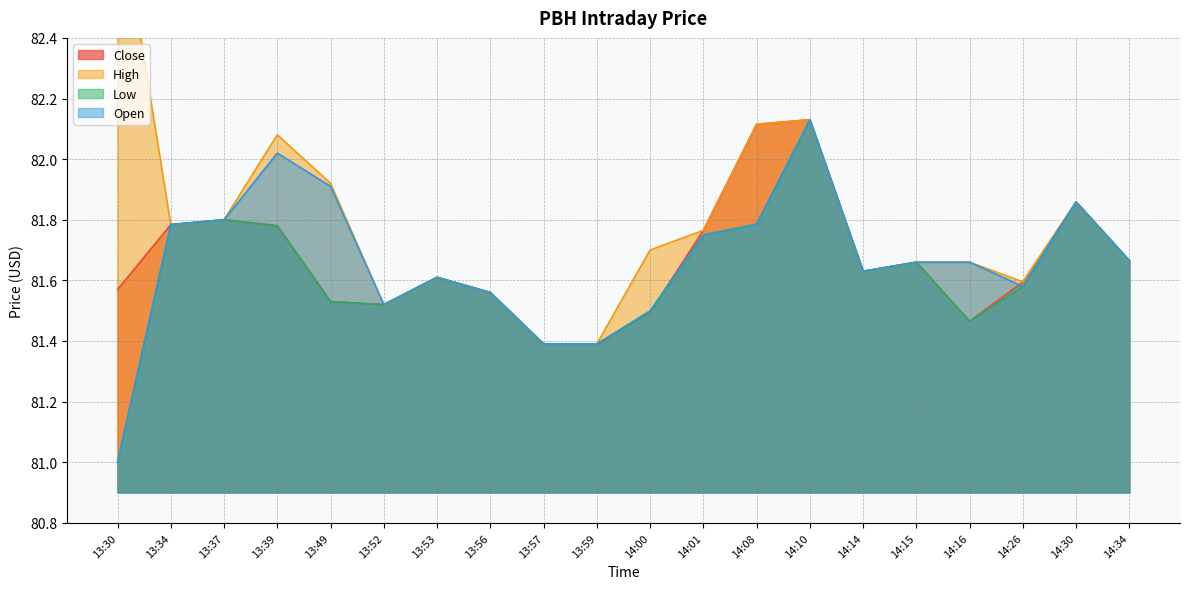

At how many categories does at least one series exceed 82?

4